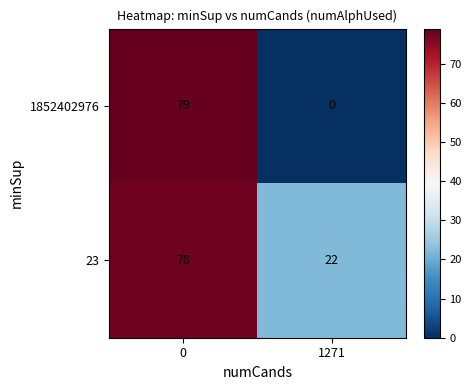

The 1852402976 series shows -25 at 1271. True or false?

False